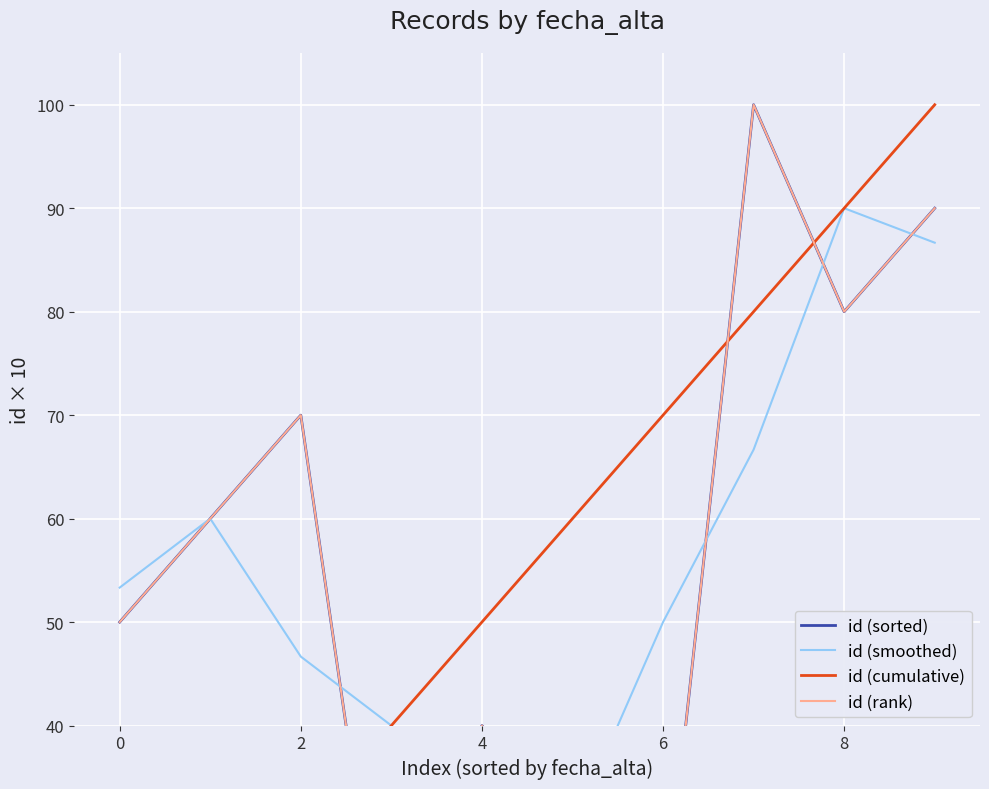

Rank the series at 7 from highest to lowest value.

id (sorted), id (rank), id (cumulative), id (smoothed)